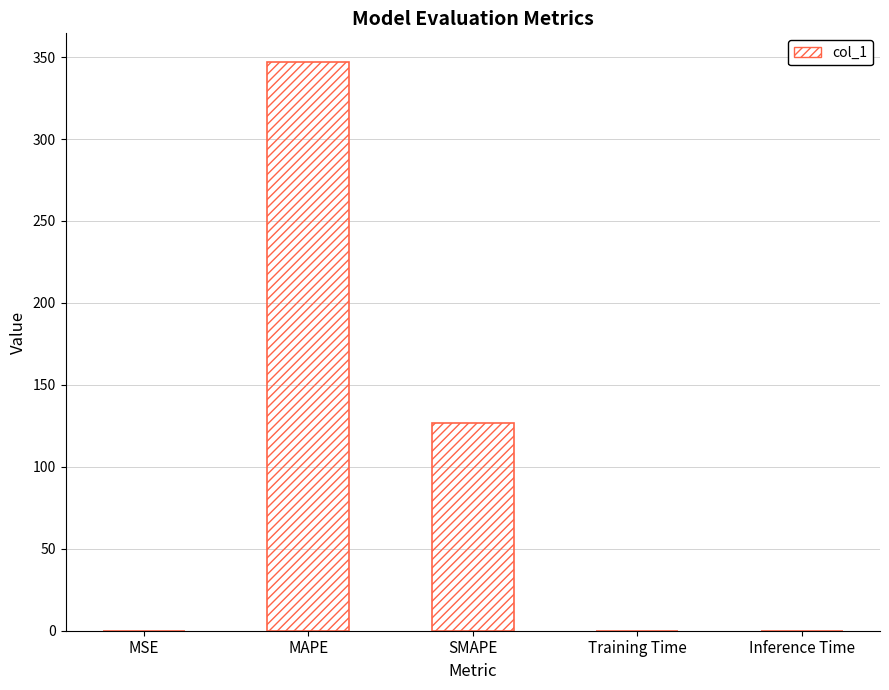

Which category has the highest value across all series?

MAPE